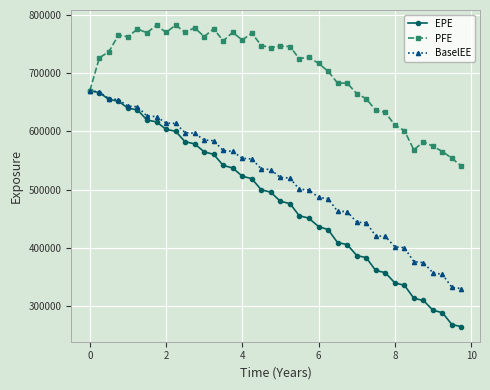

What is the value of the BaselEE point at the 20th from the left?

534583